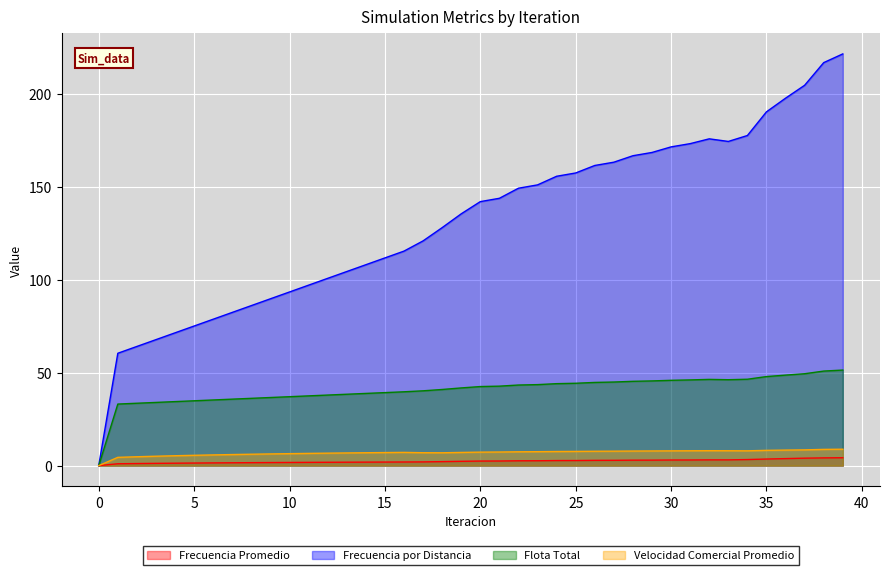

How many values in Velocidad Comercial Promedio are above zero?

39